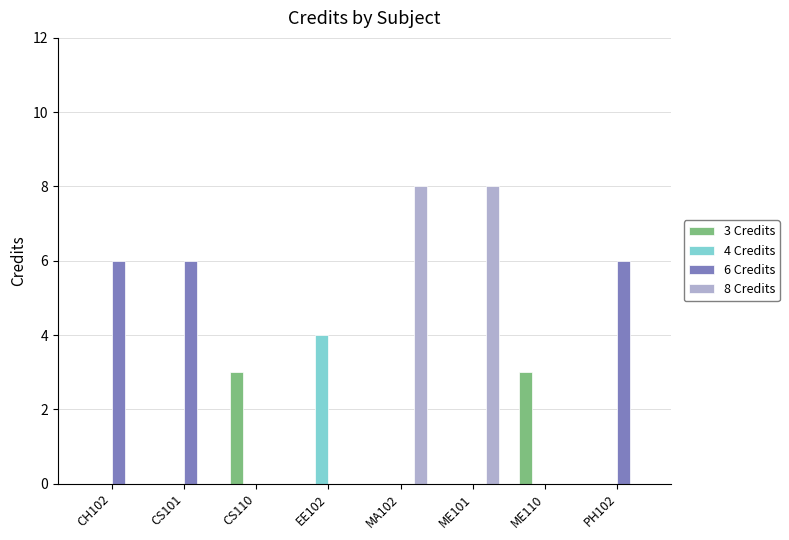

What is the total value across all series at ME110?

3